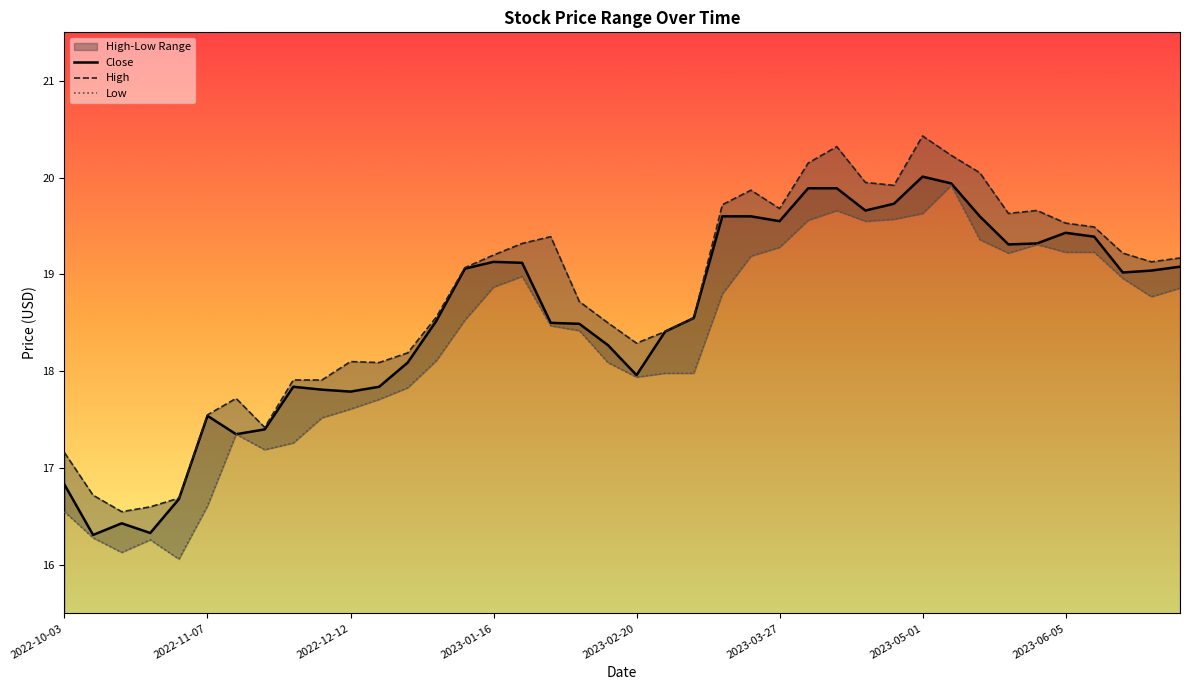

Reading left to right, list all the values displayed in this chart.

High: 2022-10-03=17.2	2022-10-10=16.7	2022-10-17=16.5	2022-10-24=16.6	2022-10-31=16.7	2022-11-07=17.5	2022-11-14=17.7	2022-11-21=17.4	2022-11-28=17.9	2022-12-05=17.9	2022-12-12=18.1	2022-12-19=18.1	2022-12-26=18.2	2023-01-02=18.6	2023-01-09=19.1	2023-01-16=19.2	2023-01-23=19.3	2023-01-30=19.4	2023-02-06=18.7	2023-02-13=18.5	2023-02-20=18.3	2023-02-27=18.4	2023-03-06=18.5	2023-03-13=19.7	2023-03-20=19.9	2023-03-27=19.7	2023-04-03=20.1	2023-04-10=20.3	2023-04-17=20.0	2023-04-24=19.9	2023-05-01=20.4	2023-05-08=20.2	2023-05-15=20.0	2023-05-22=19.6	2023-05-29=19.7	2023-06-05=19.5	2023-06-12=19.5	2023-06-19=19.2	2023-06-26=19.1	2023-07-03=19.2
Low: 2022-10-03=16.5	2022-10-10=16.3	2022-10-17=16.1	2022-10-24=16.3	2022-10-31=16.1	2022-11-07=16.6	2022-11-14=17.4	2022-11-21=17.2	2022-11-28=17.3	2022-12-05=17.5	2022-12-12=17.6	2022-12-19=17.7	2022-12-26=17.8	2023-01-02=18.1	2023-01-09=18.5	2023-01-16=18.9	2023-01-23=19.0	2023-01-30=18.5	2023-02-06=18.4	2023-02-13=18.1	2023-02-20=17.9	2023-02-27=18.0	2023-03-06=18.0	2023-03-13=18.8	2023-03-20=19.2	2023-03-27=19.3	2023-04-03=19.6	2023-04-10=19.7	2023-04-17=19.5	2023-04-24=19.6	2023-05-01=19.6	2023-05-08=19.9	2023-05-15=19.4	2023-05-22=19.2	2023-05-29=19.3	2023-06-05=19.2	2023-06-12=19.2	2023-06-19=19.0	2023-06-26=18.8	2023-07-03=18.9
Close: 2022-10-03=16.8	2022-10-10=16.3	2022-10-17=16.4	2022-10-24=16.3	2022-10-31=16.7	2022-11-07=17.5	2022-11-14=17.4	2022-11-21=17.4	2022-11-28=17.8	2022-12-05=17.8	2022-12-12=17.8	2022-12-19=17.8	2022-12-26=18.1	2023-01-02=18.5	2023-01-09=19.1	2023-01-16=19.1	2023-01-23=19.1	2023-01-30=18.5	2023-02-06=18.5	2023-02-13=18.3	2023-02-20=18.0	2023-02-27=18.4	2023-03-06=18.5	2023-03-13=19.6	2023-03-20=19.6	2023-03-27=19.5	2023-04-03=19.9	2023-04-10=19.9	2023-04-17=19.7	2023-04-24=19.7	2023-05-01=20.0	2023-05-08=19.9	2023-05-15=19.6	2023-05-22=19.3	2023-05-29=19.3	2023-06-05=19.4	2023-06-12=19.4	2023-06-19=19.0	2023-06-26=19.0	2023-07-03=19.1